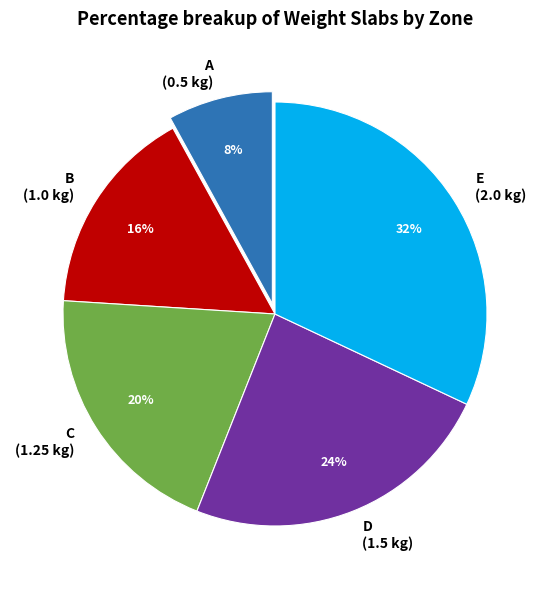

To the nearest percent, what is the difference between the largest and smallest slice percentages?

24%